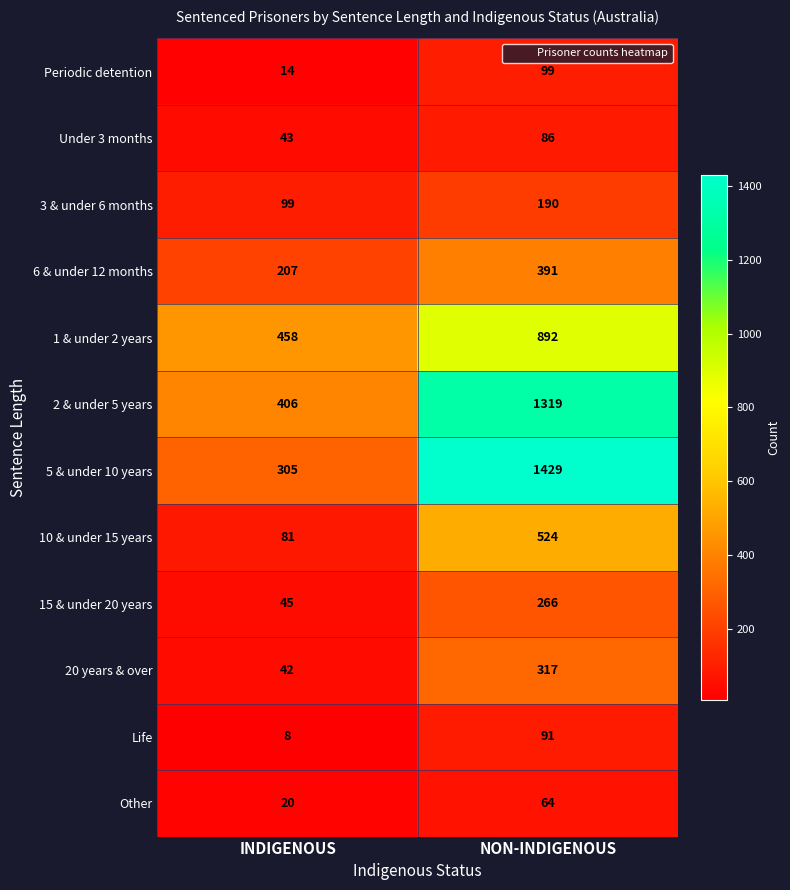

What is the total value across all series at INDIGENOUS?

1728